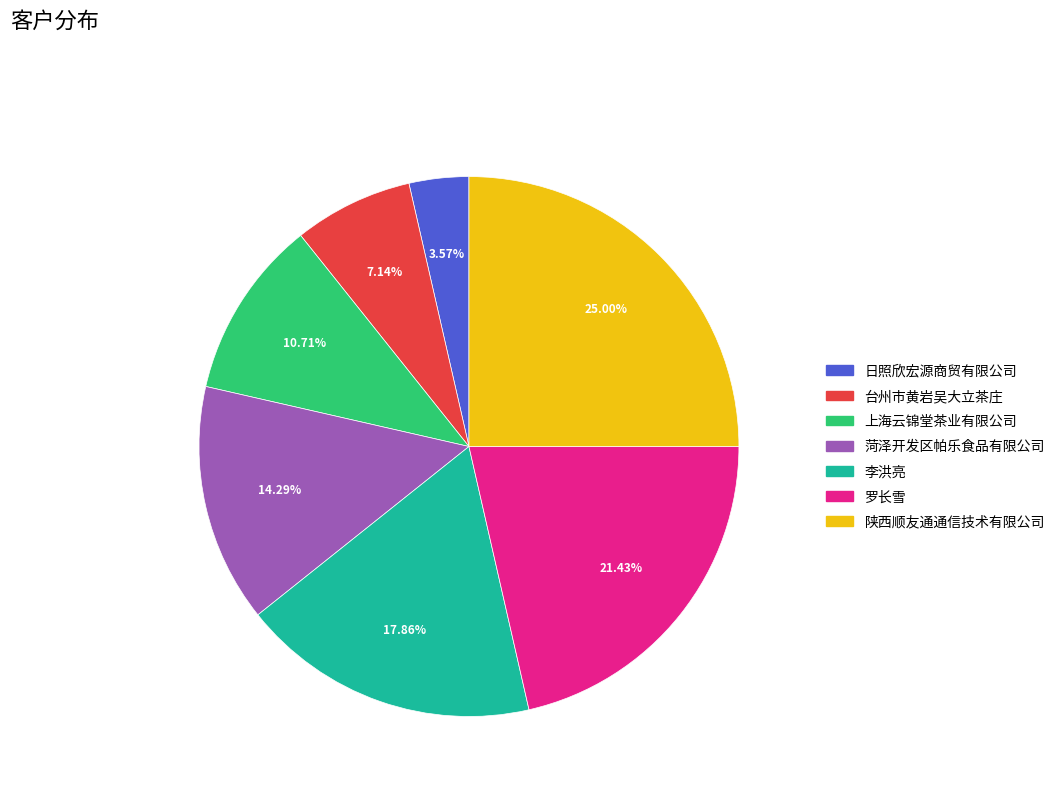

To the nearest percent, what is the difference between the 菏泽开发区帕乐食品有限公司 and 罗长雪 slice percentages?

7%